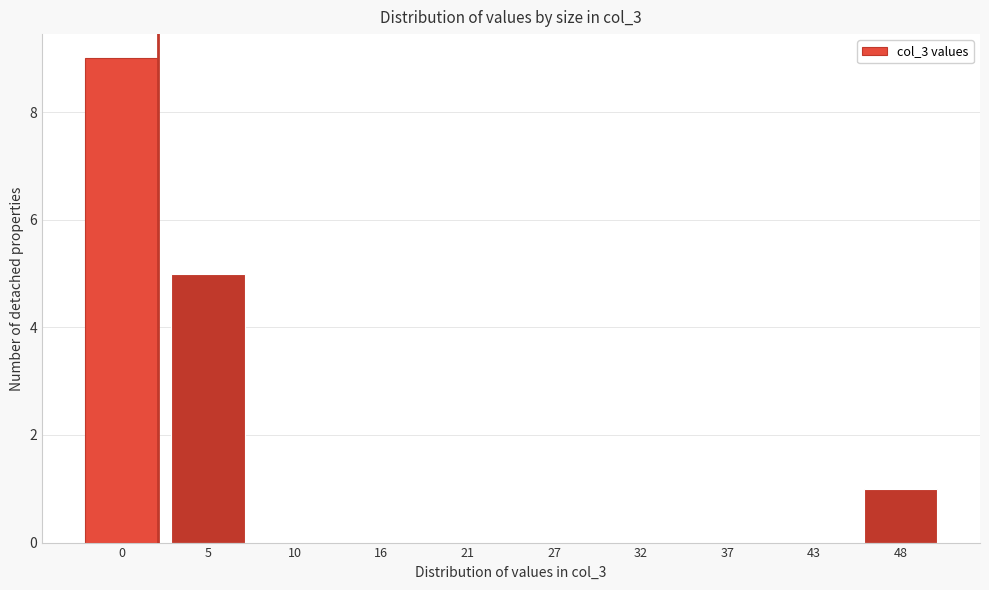

Reading left to right, list all the values displayed in this chart.

0=9	5=5	10=0	16=0	21=0	27=0	32=0	37=0	43=0	48=1